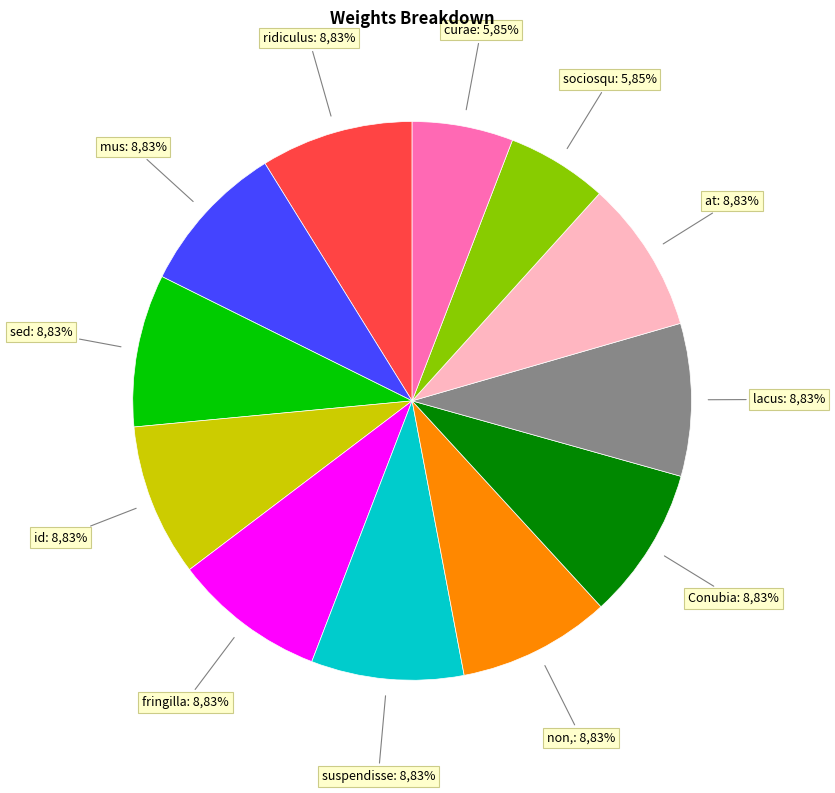

Which category has the biggest portion of the pie?

ridiculus